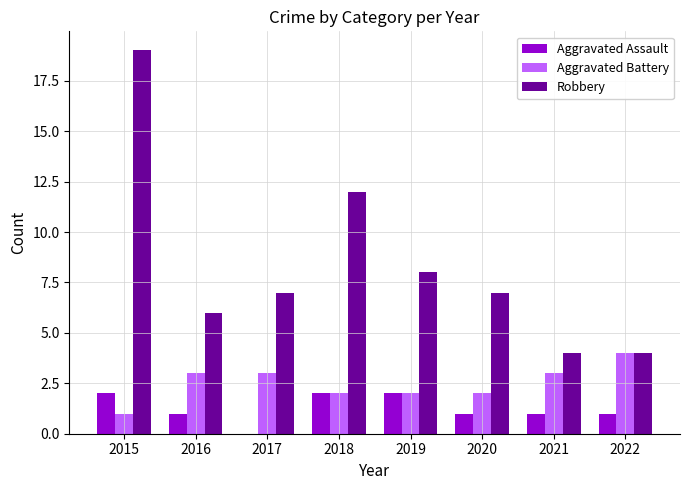

What are all the series names shown in the legend?

Aggravated Assault, Aggravated Battery, Robbery